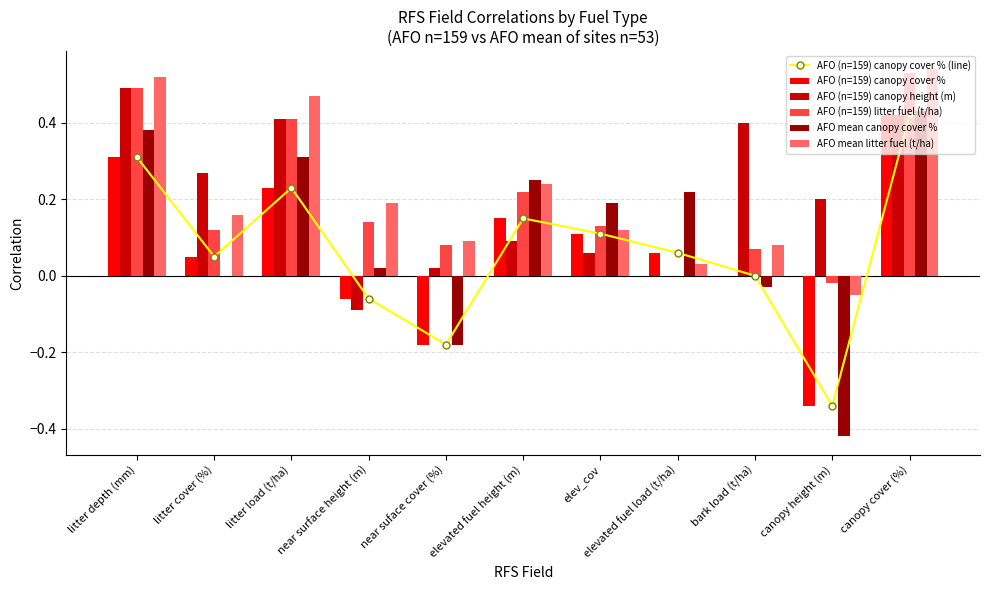

Which series has the largest total across all categories?

AFO mean litter fuel (t/ha)